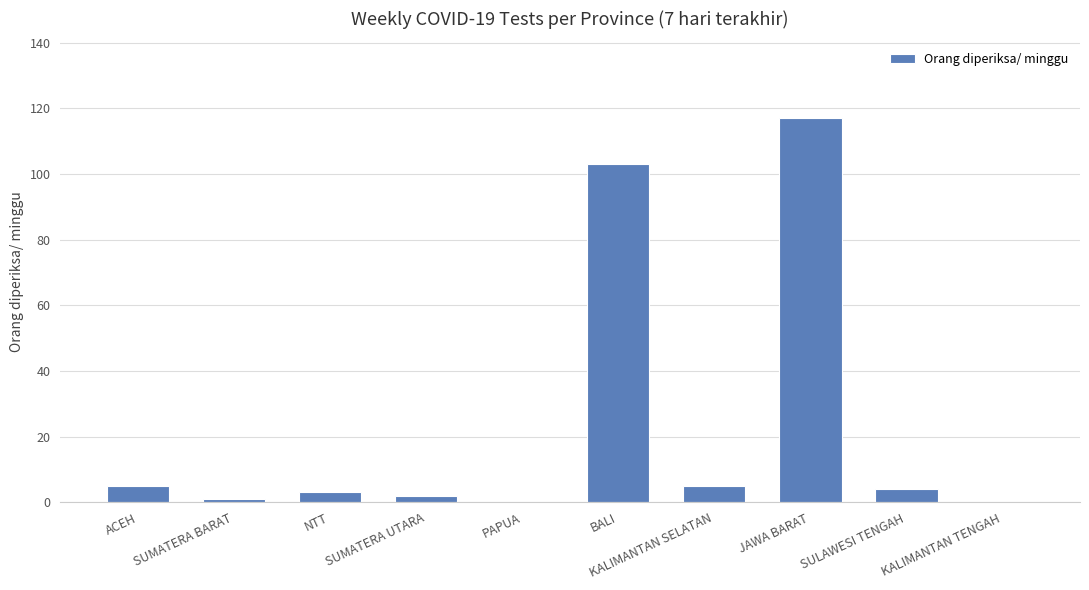

Reading left to right, what are all the values shown in this chart?

ACEH=5	SUMATERA BARAT=1	NTT=3	SUMATERA UTARA=2	PAPUA=0	BALI=103	KALIMANTAN SELATAN=5	JAWA BARAT=117	SULAWESI TENGAH=4	KALIMANTAN TENGAH=0